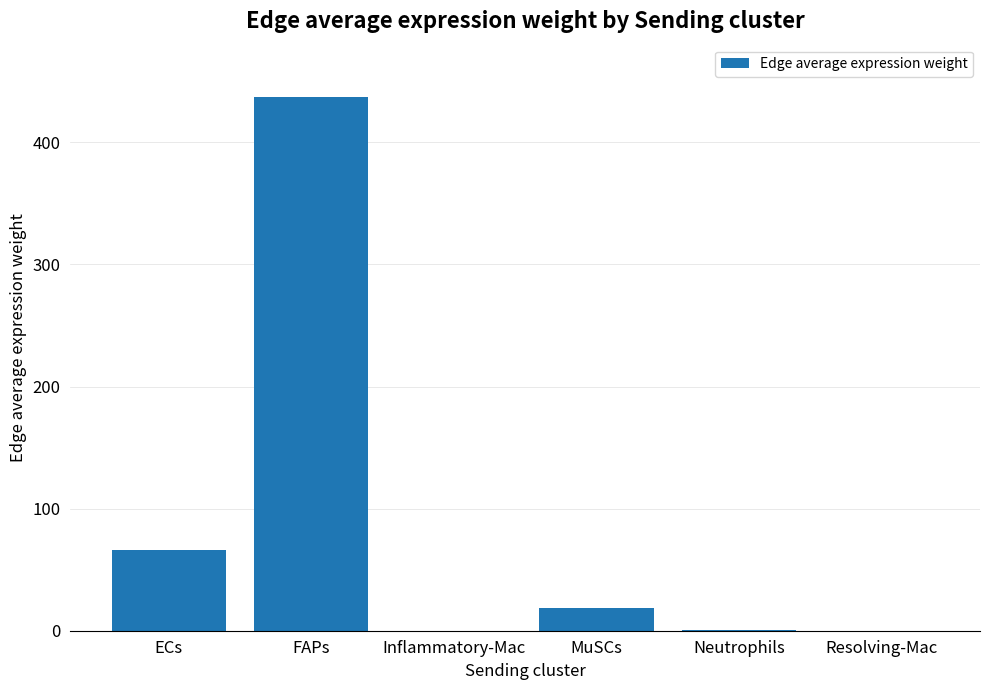

What value does the data have at Neutrophils?

0.4